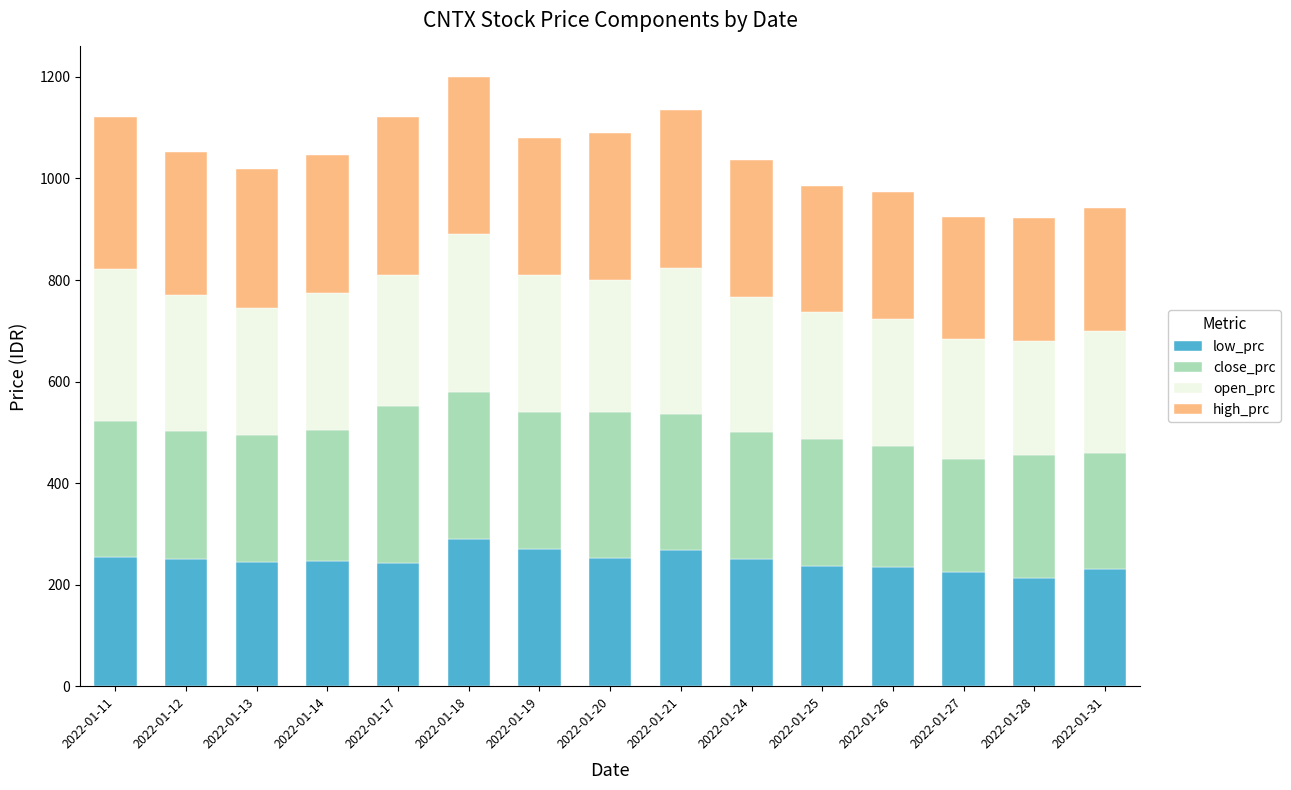

What is the total value across all series at 2022-01-27?

924